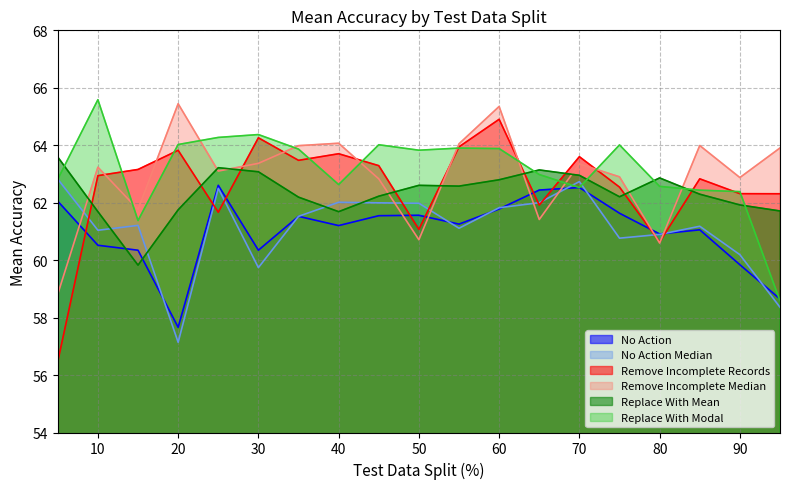

Which series has the largest total across all categories?

Replace With Modal